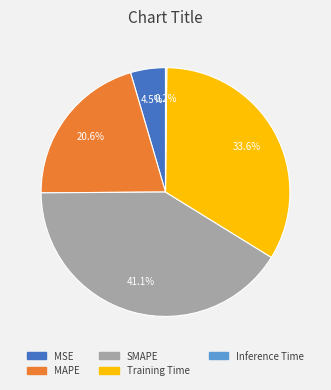

Does MAPE account for over 50% of the chart?

No